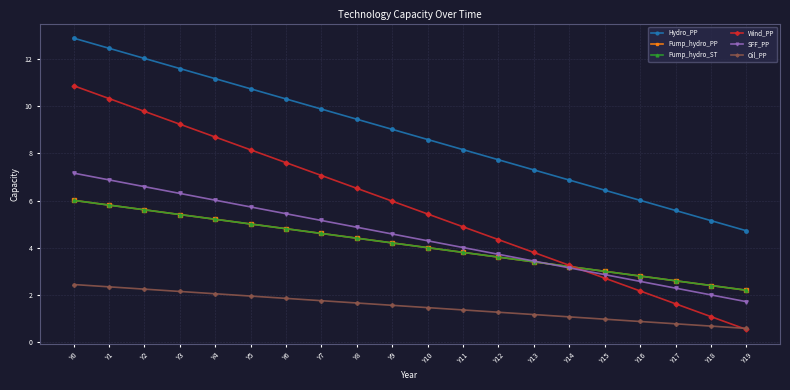

What is the difference between the SFF_PP values at Y10 and Y18?

2.3